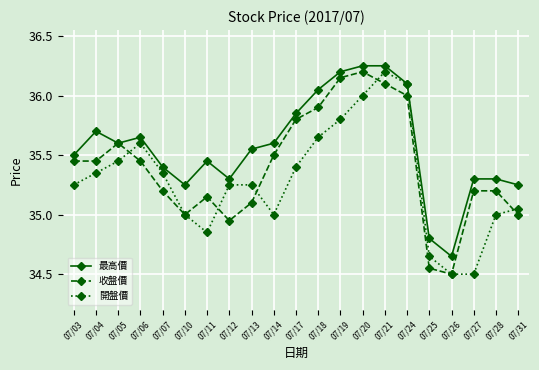

At which category is the sum across all series the highest?

07/21